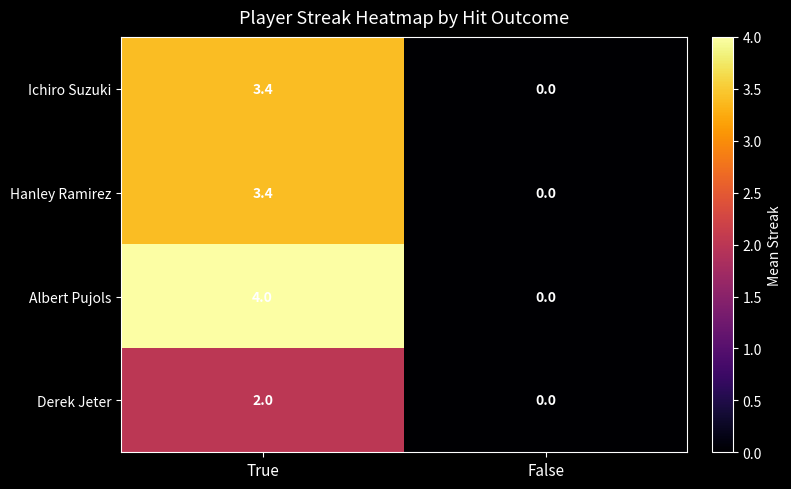

Which series has the largest total across all categories?

Albert Pujols